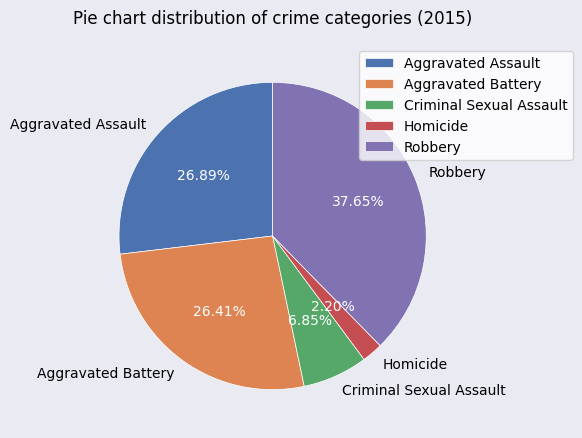

Which has a higher value, Criminal Sexual Assault or Homicide?

Criminal Sexual Assault